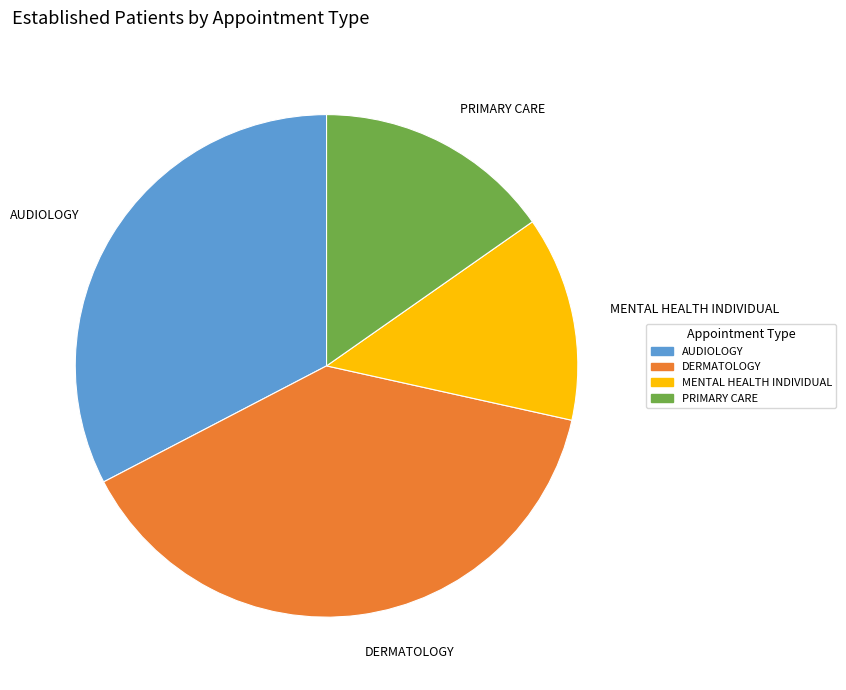

Is DERMATOLOGY the majority of the pie?

No